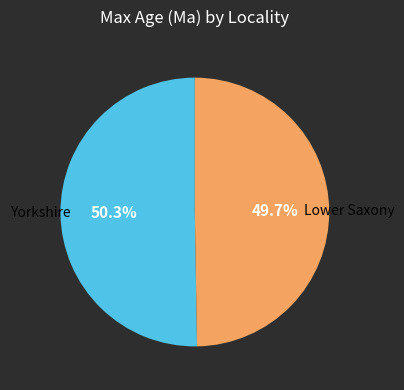

Is there any slice that represents more than half of the pie?

Yes